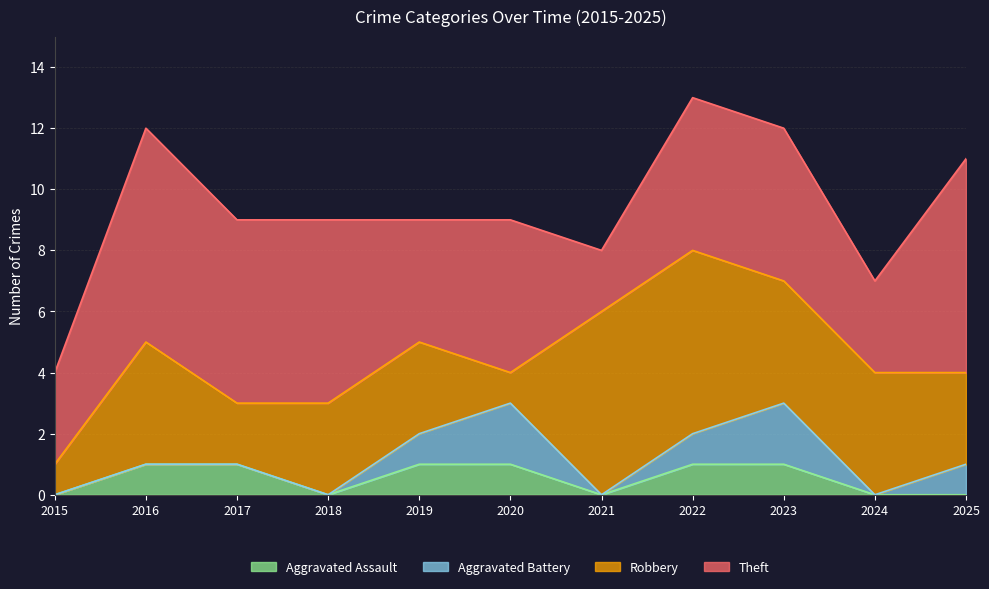

Rank the series at 2016 from lowest to highest value.

Aggravated Battery, Aggravated Assault, Robbery, Theft